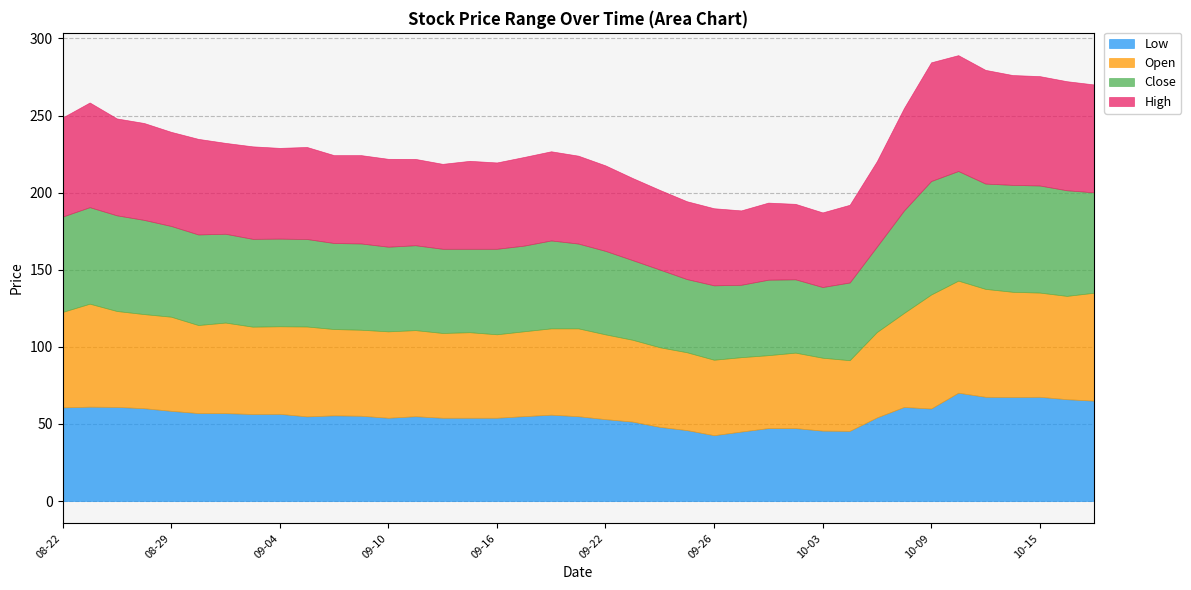

What is the minimum value for Low?

42.7